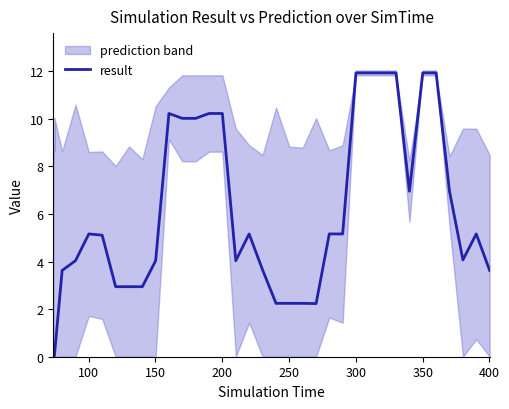

What is the maximum value for result?

11.9